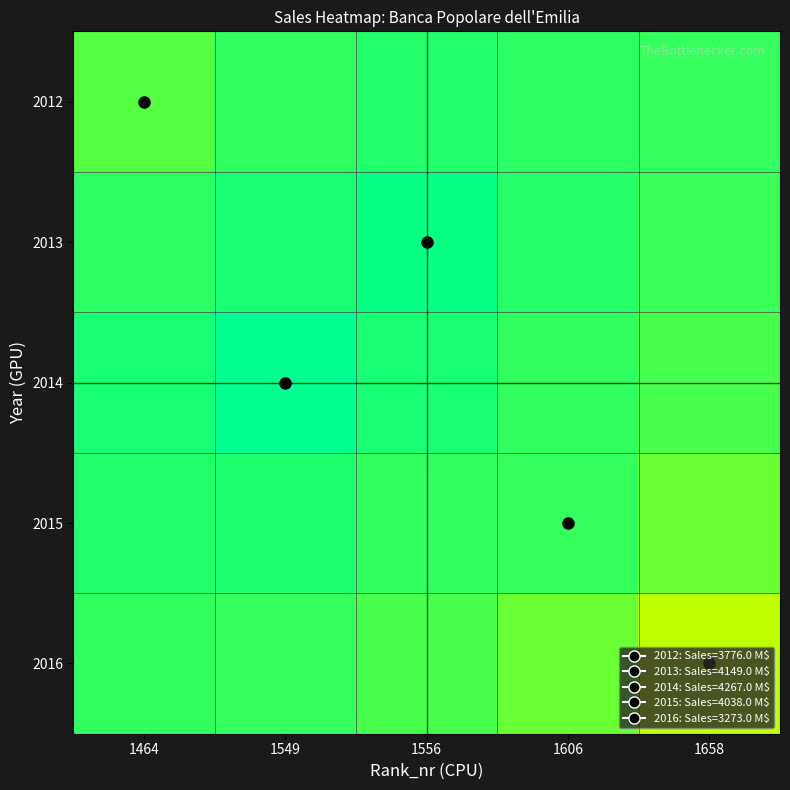

Reading right to left, what are all the values shown in this chart?

2012: 1658=3938.6	1606=3967.5	1556=3985.0	1549=3956.5	1464=3869.2
2013: 1658=3928.7	1606=3976.0	1556=4055.0	1549=4007.8	1464=3963.7
2014: 1658=3895.6	1606=3949.8	1556=4004.7	1549=4104.9	1464=4003.7
2015: 1658=3816.9	1606=3942.6	1556=3956.4	1549=3993.9	1464=3983.8
2016: 1658=3568.3	1606=3818.5	1556=3900.9	1549=3938.5	1464=3949.4